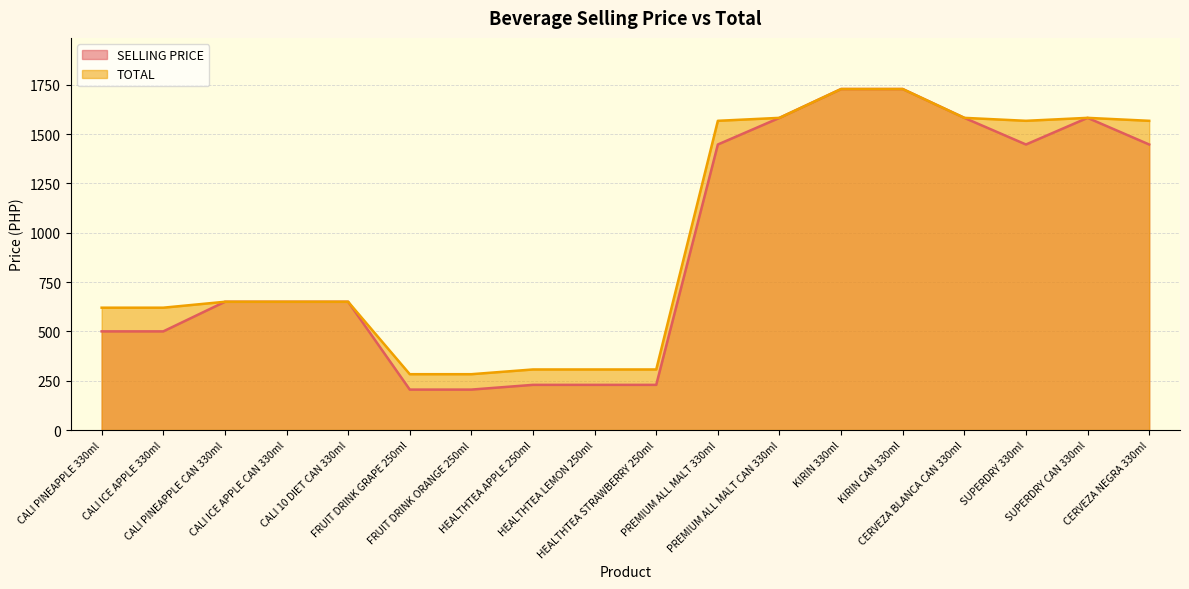

What is the average value of the TOTAL series?

977